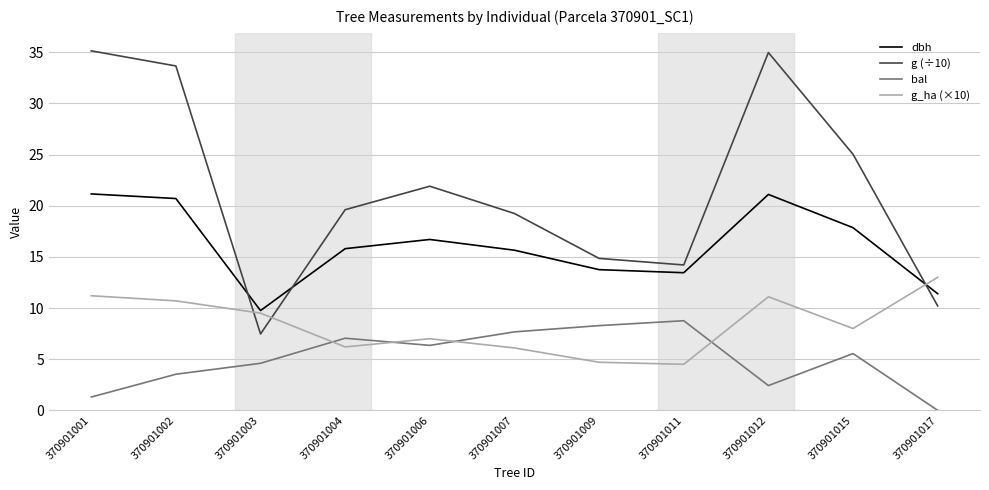

Where is the first local minimum for g_ha (×10)?

370901004